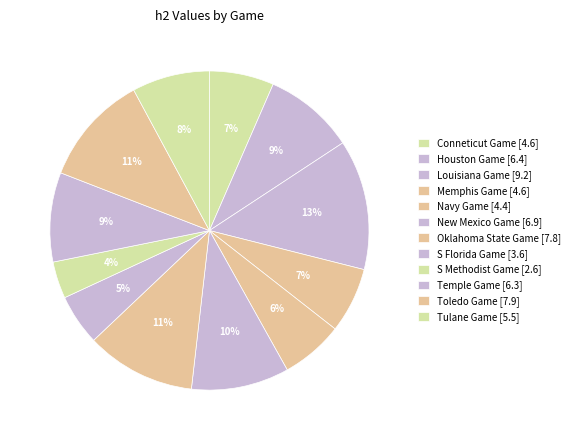

How many segments does this pie chart have?

12